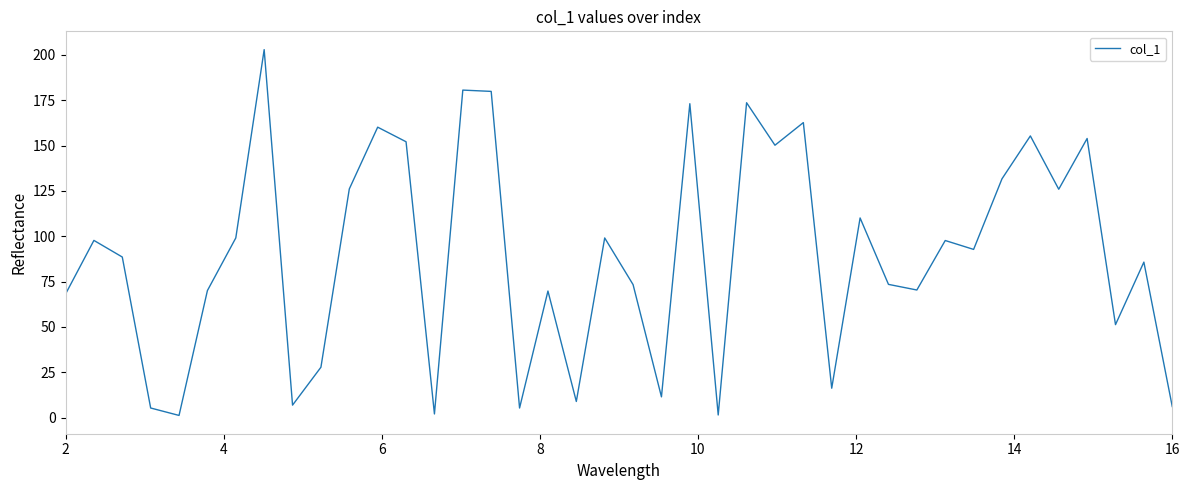

What is the difference between the maximum and minimum values?

201.7